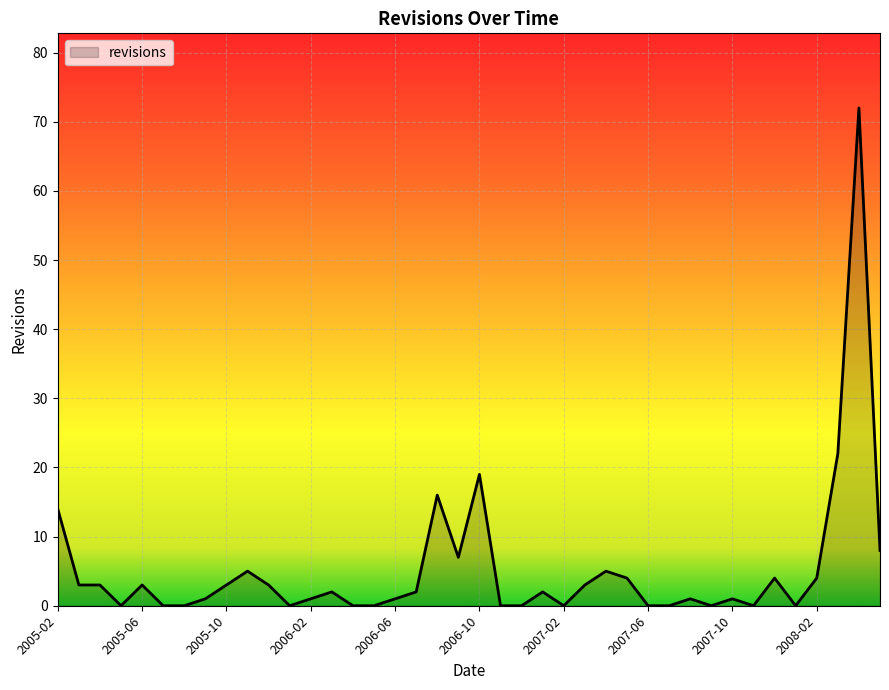

What is the greatest value displayed?

72